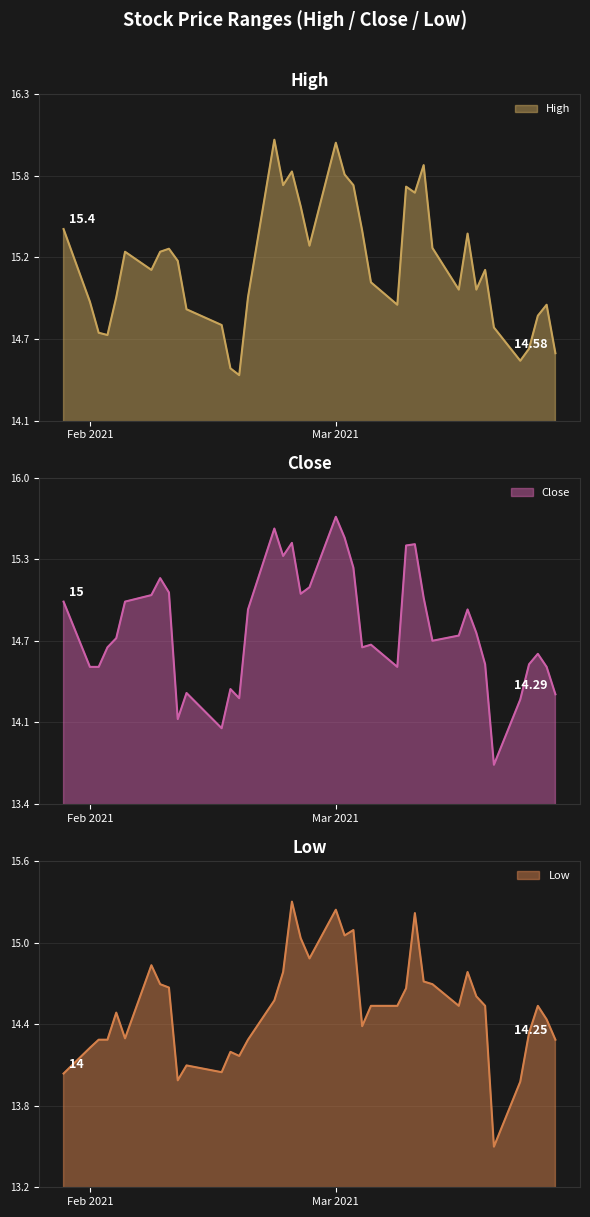

True or false: High has more than 0 interior local peaks.

True